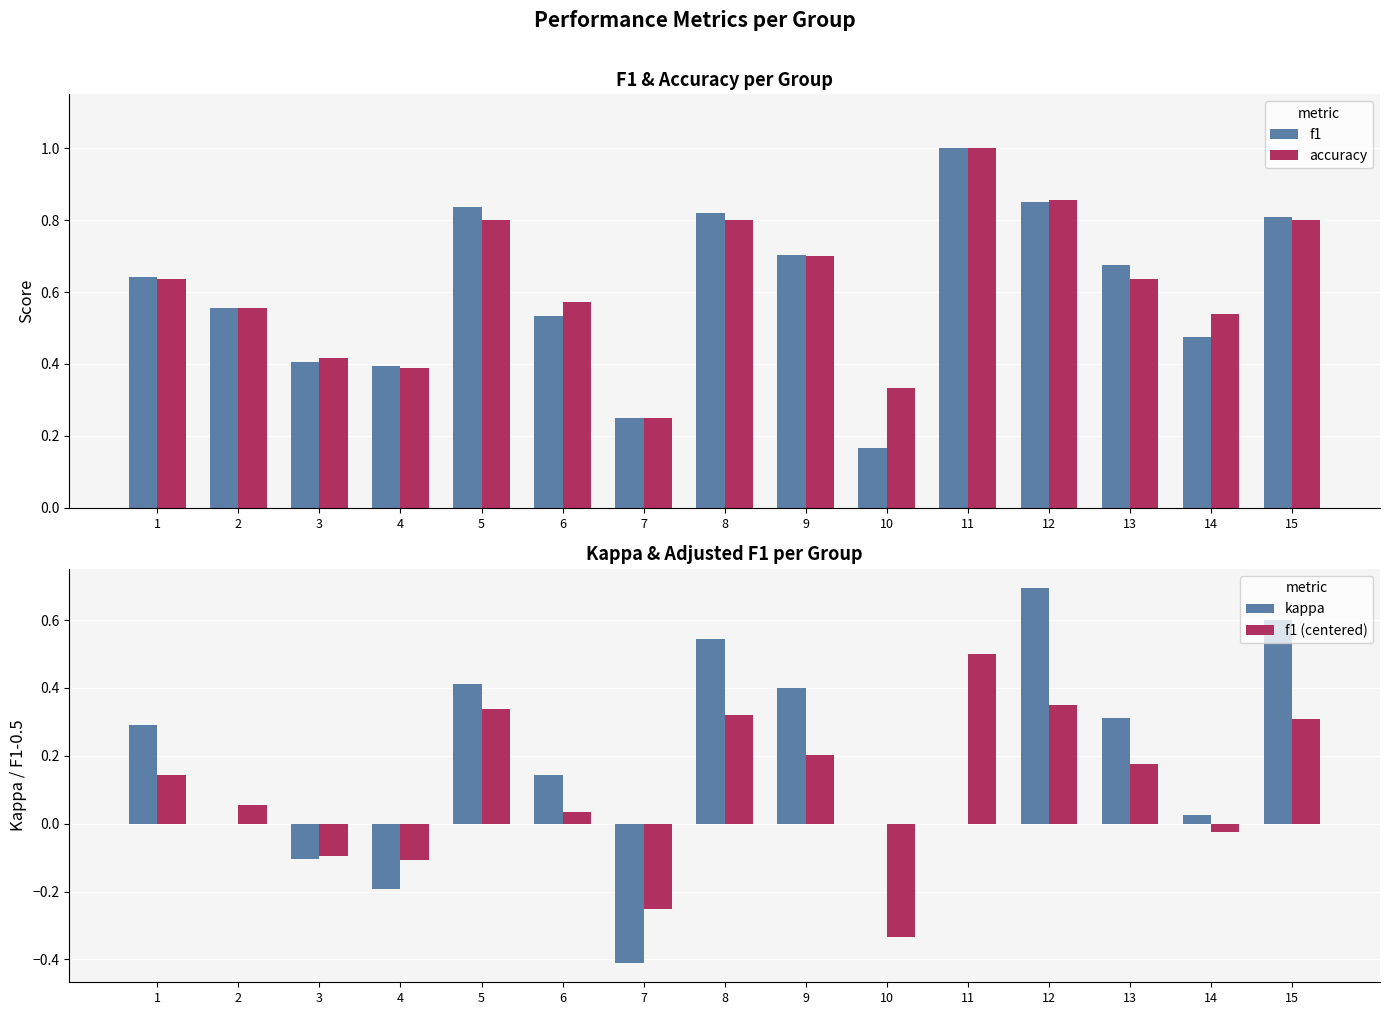

List the series in order of their peak value, lowest first.

f1 (centered), kappa, f1, accuracy